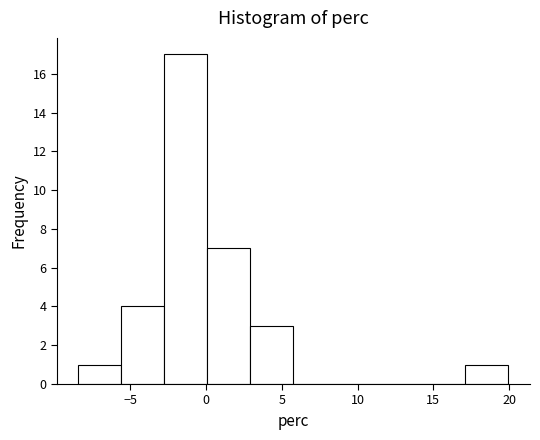

Over which range of the x-axis is the bar tallest?

-2.5 to 0.0